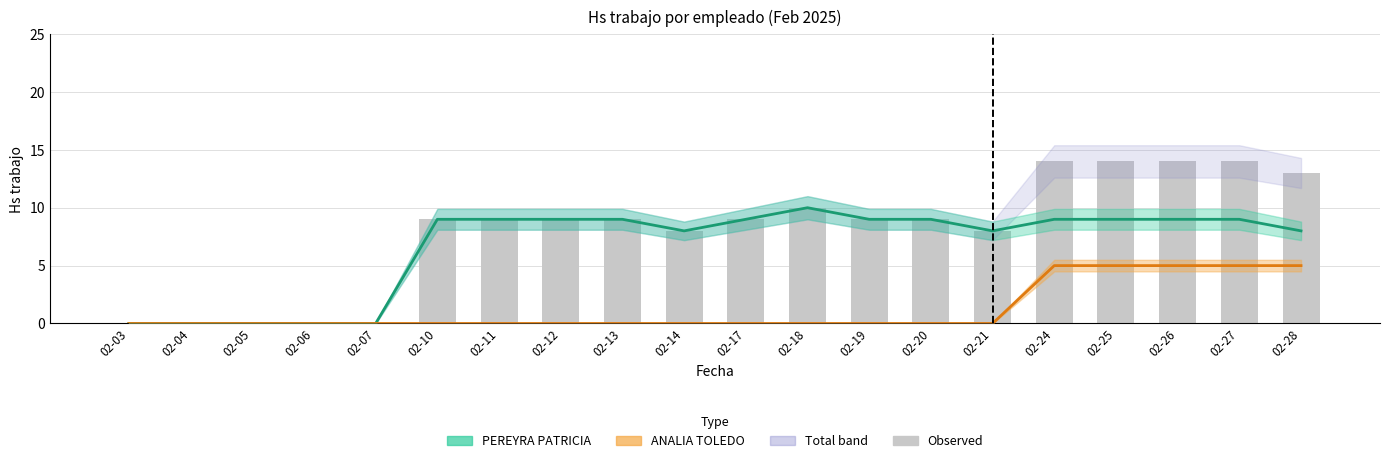

What is the maximum value for PEREYRA PATRICIA?

10